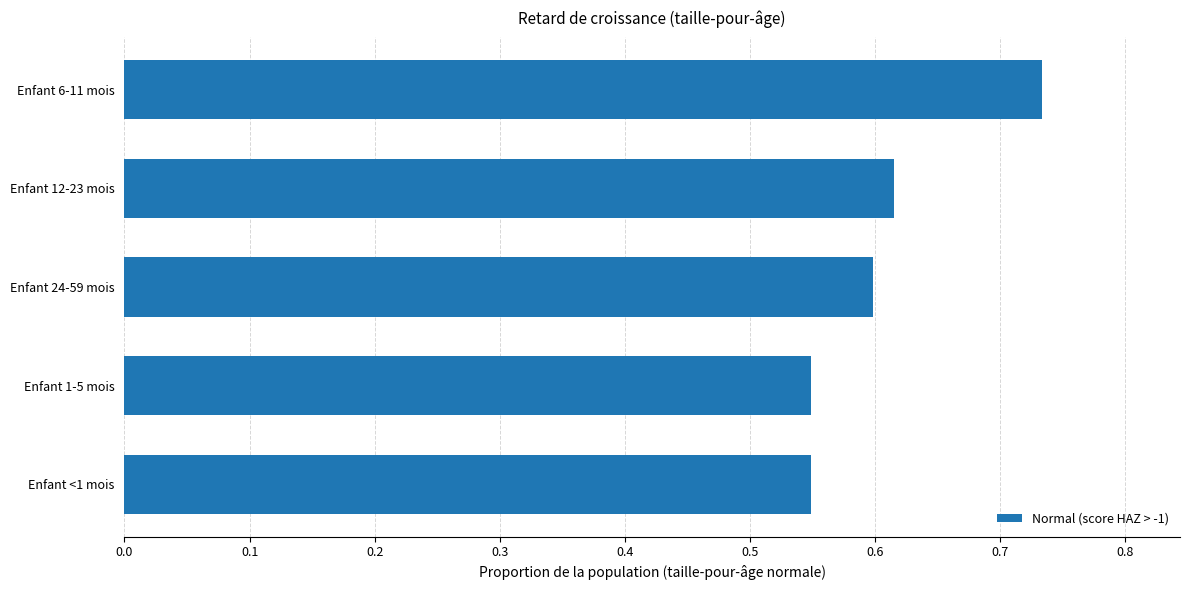

The value at Enfant <1 mois is 0.2. True or false?

False